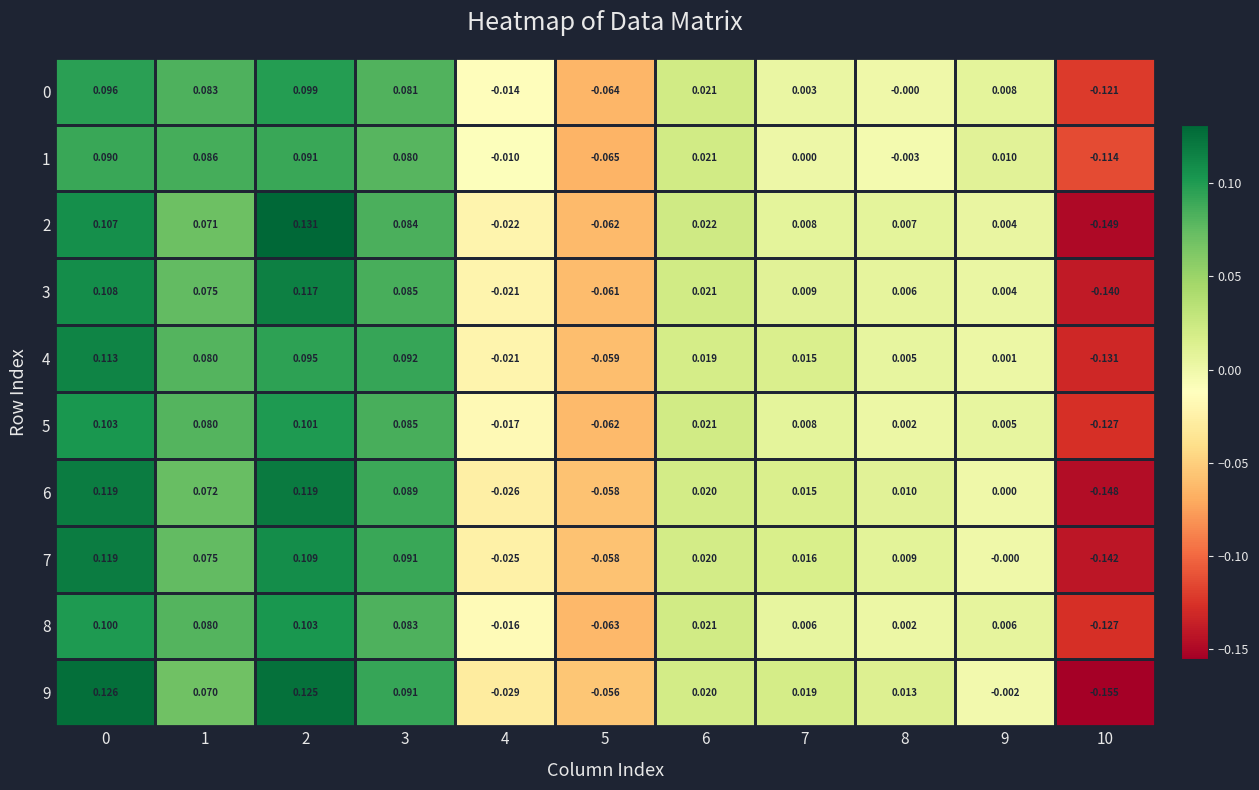

Between 0 and 1, which series saw the biggest shift?

9